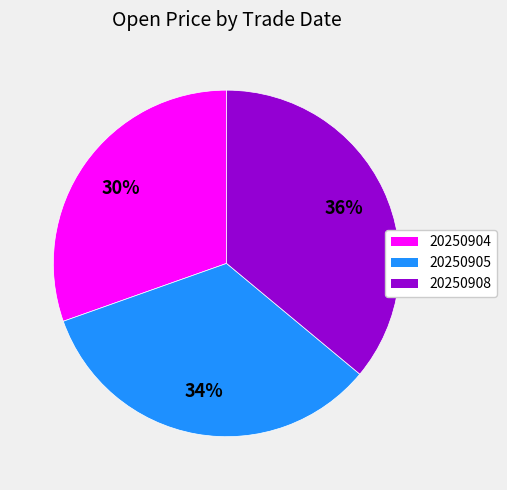

What percentage is the 20250904 slice, to the nearest percent?

30%